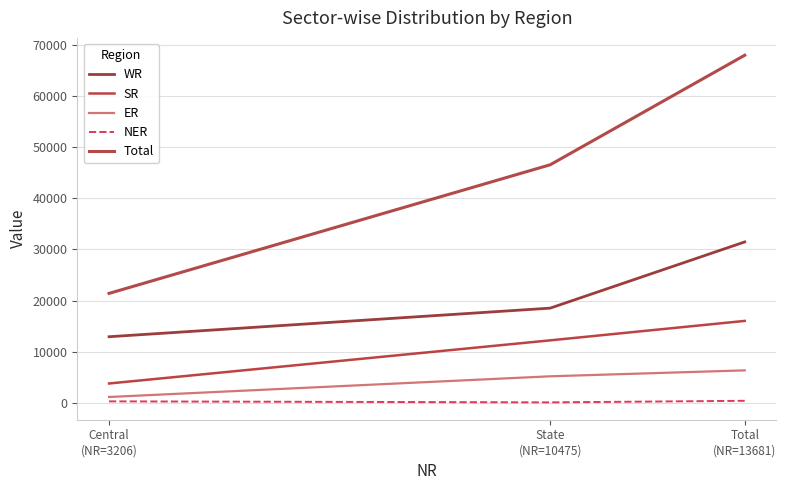

At how many categories does at least one series exceed 20923?

3